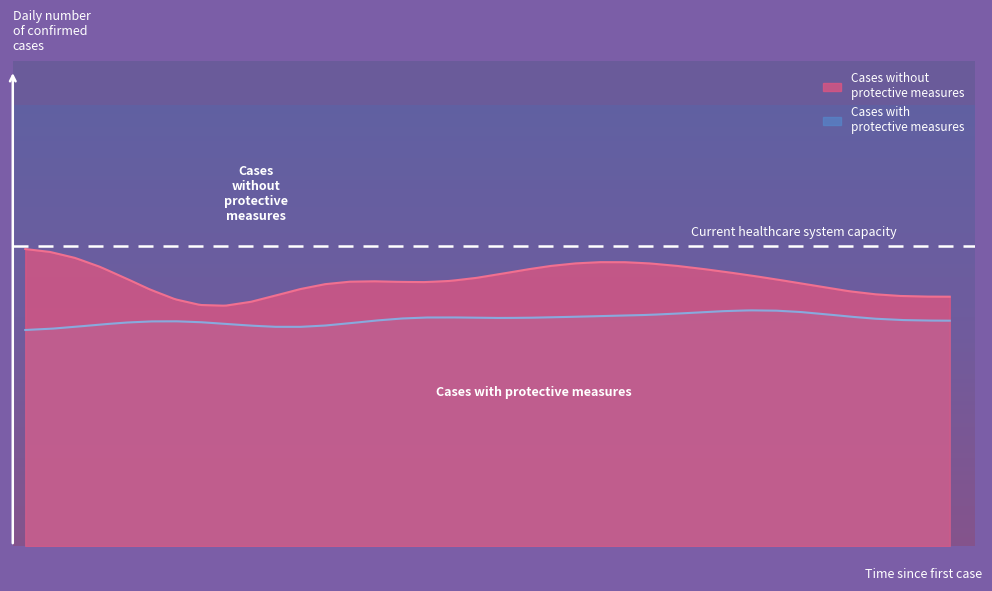

How many categories are shown in the chart?

38